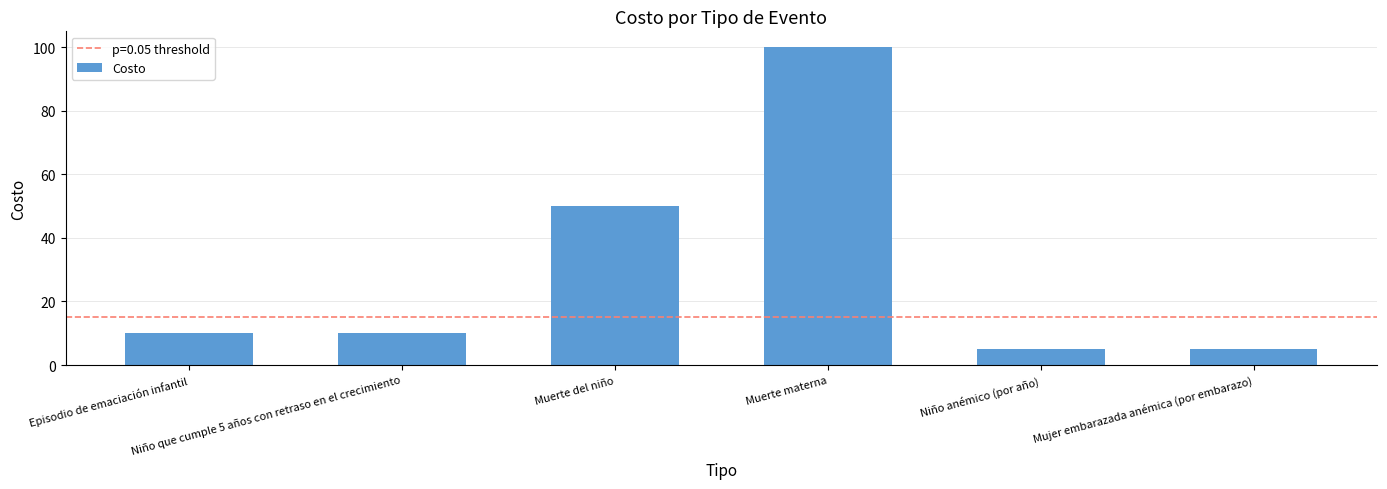

Reading left to right, list all the values displayed in this chart.

10	10	50	100	5	5